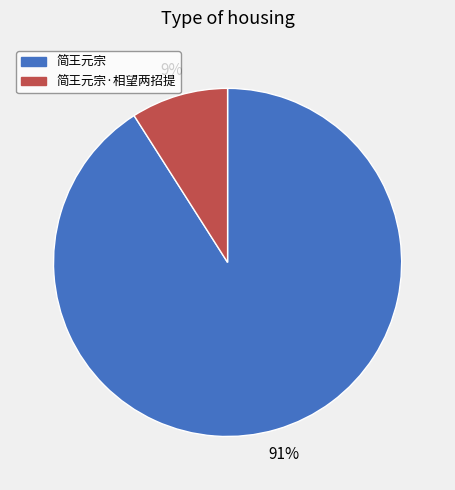

To the nearest percent, what is the average slice percentage?

50%